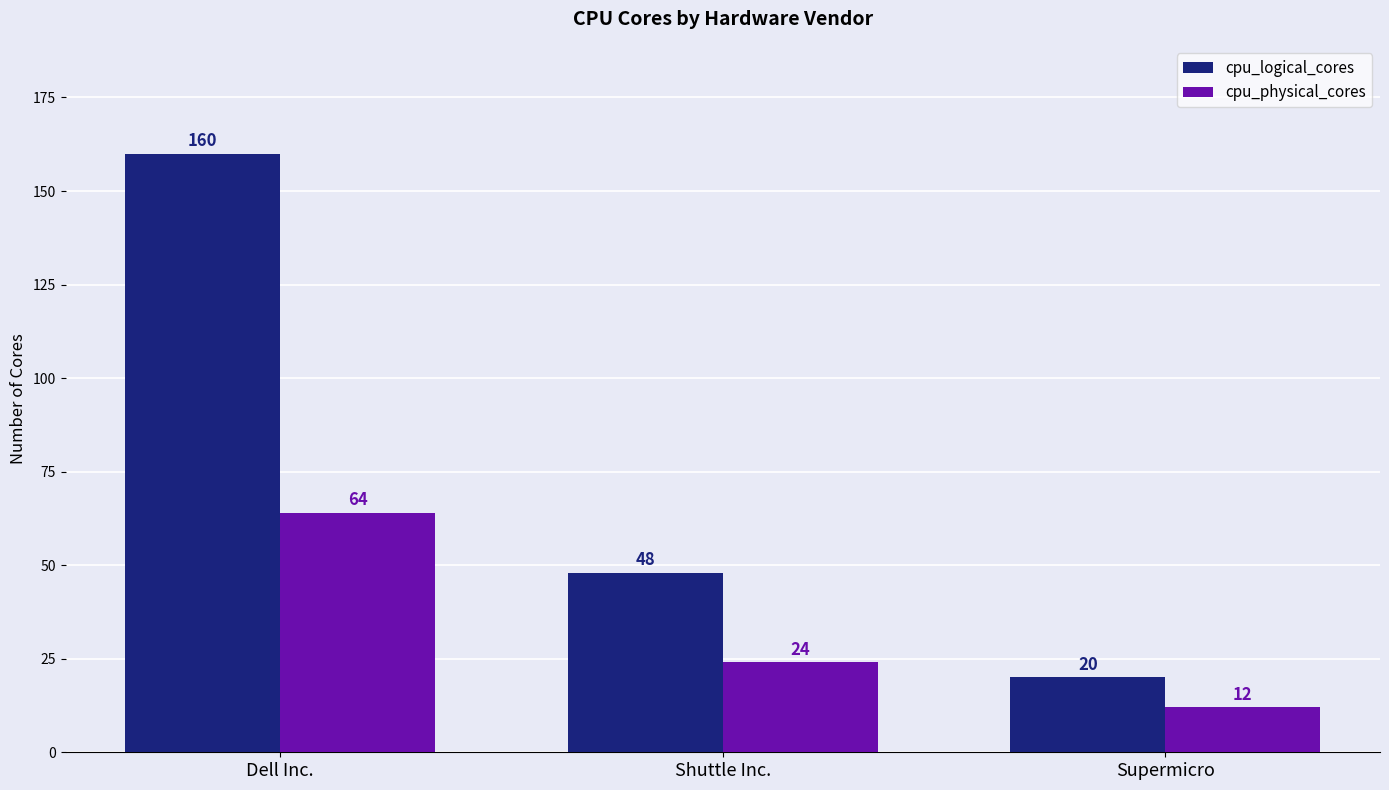

Reading right to left, list all the values displayed in this chart.

cpu_logical_cores: 20	48	160
cpu_physical_cores: 12	24	64